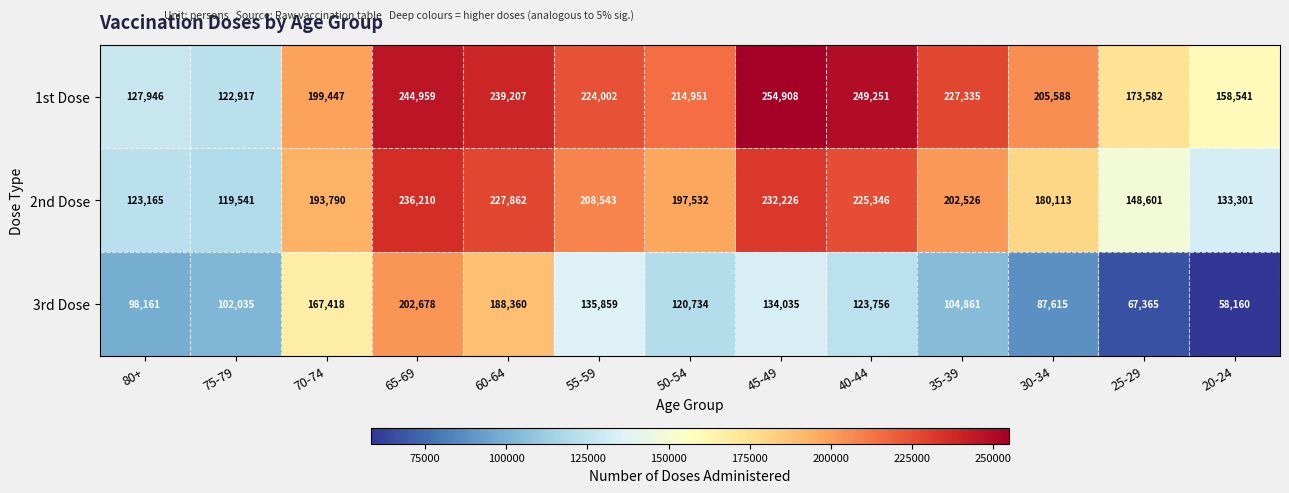

Is the value of 1st Dose at 45-49 greater than the value of 2nd Dose at 70-74?

Yes